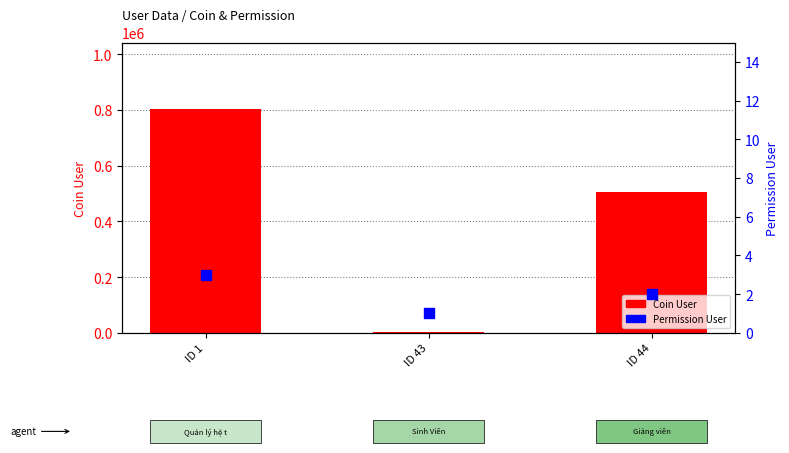

What is the total value across all series at ID 43?

3401